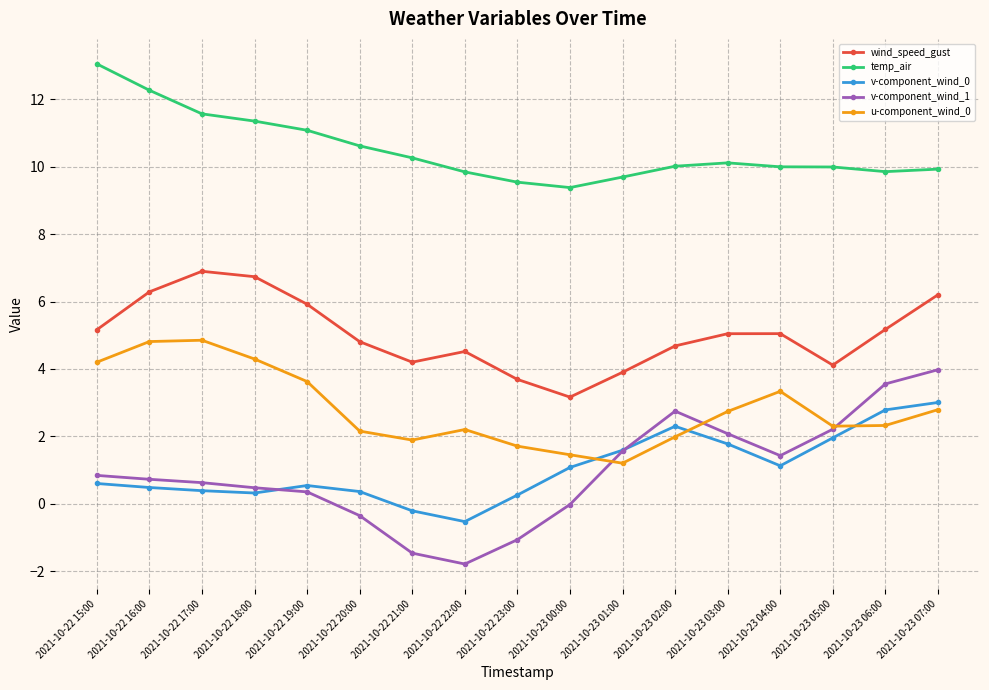

True or false: wind_speed_gust and v-component_wind_1 cross at least once.

False